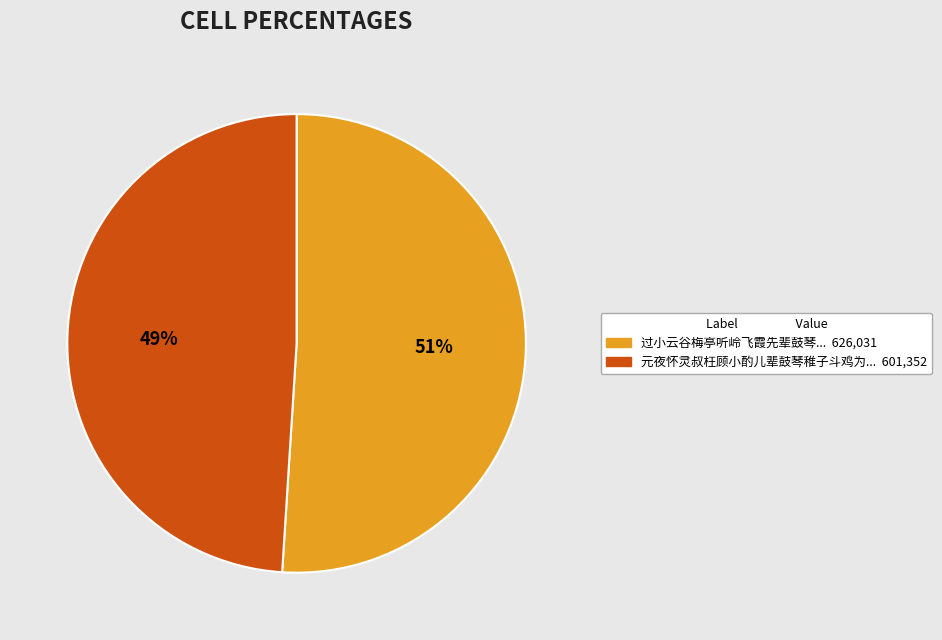

Is there a majority slice in this chart?

Yes